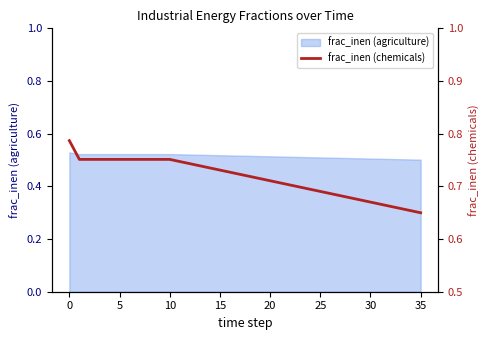

Between 8 and 16, which is larger?

8